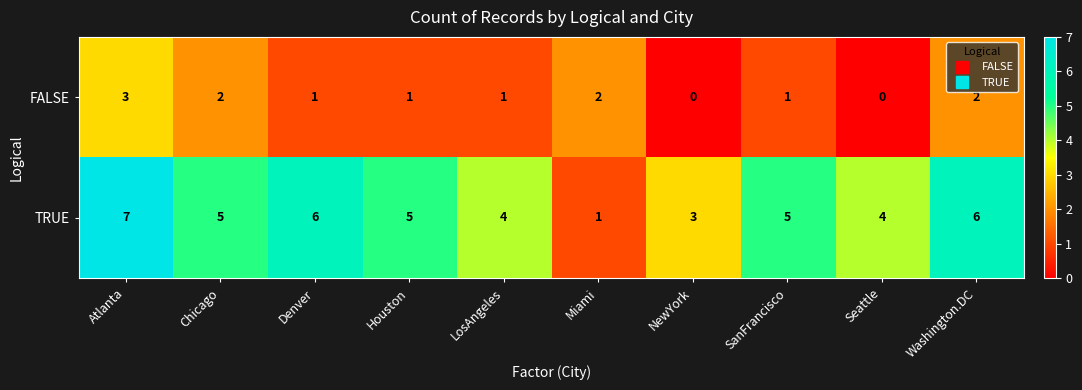

Which series has the largest total across all categories?

TRUE